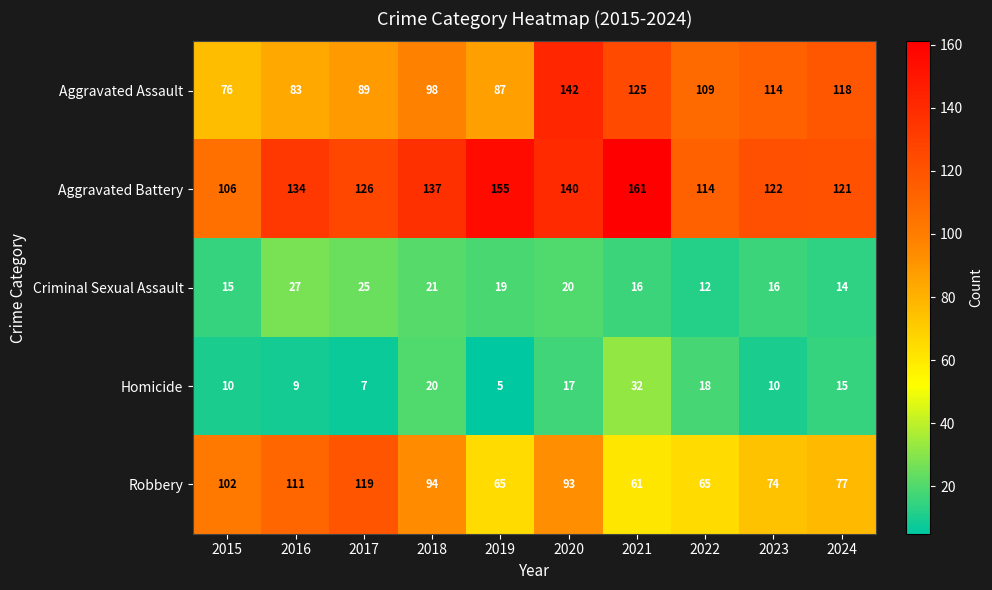

What is the approximate value of Aggravated Assault at 2019, to the nearest 5?

85